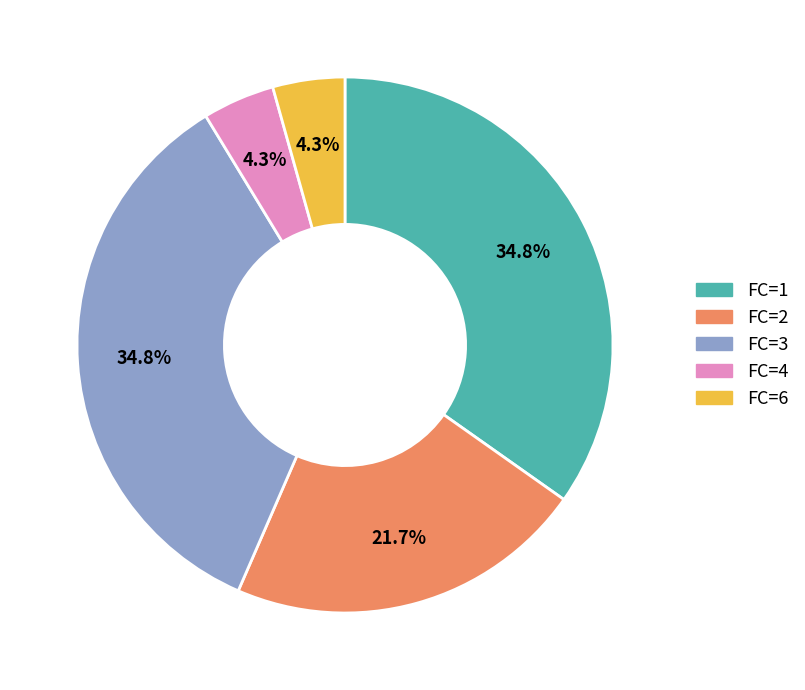

Between FC=2 and FC=3, which is larger?

FC=3